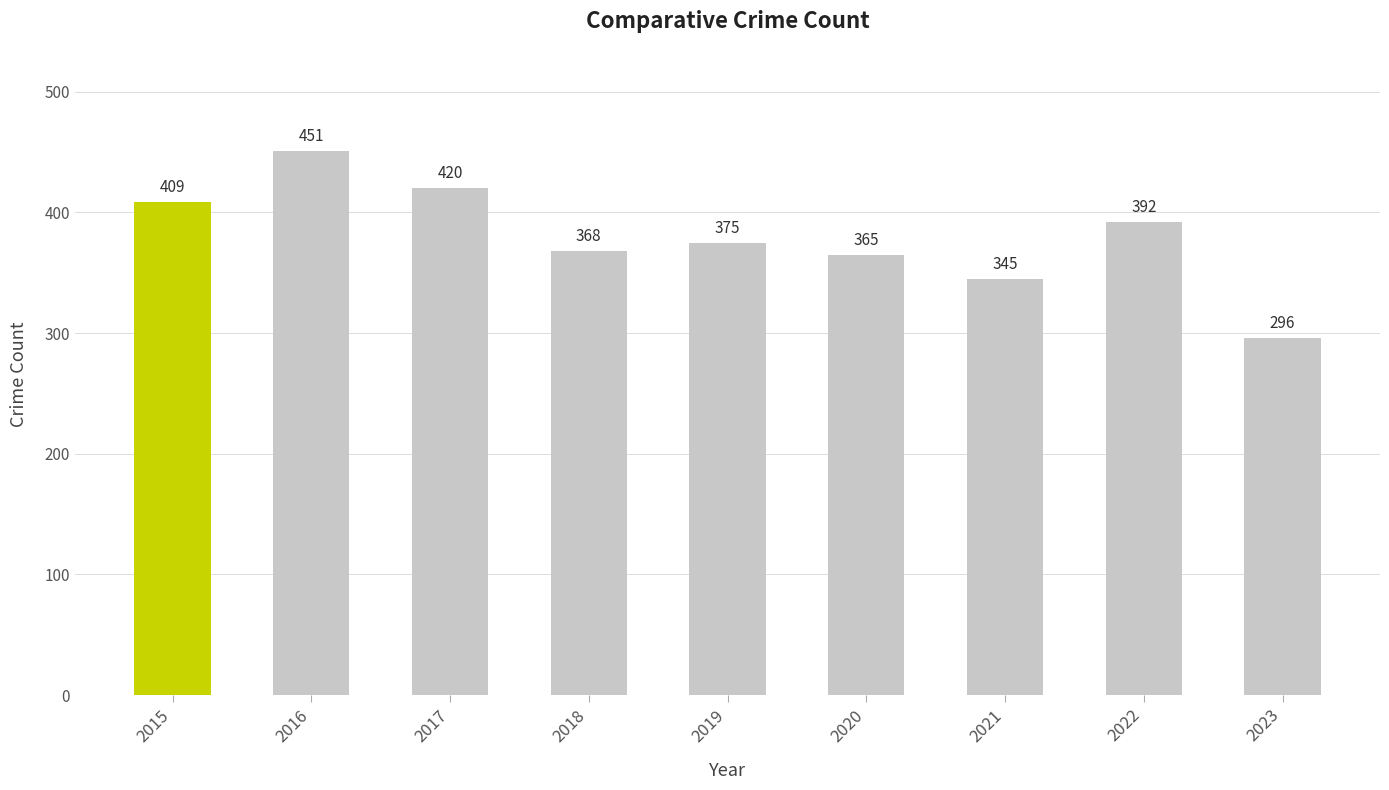

What is the value of the 2nd bar from the left?

451